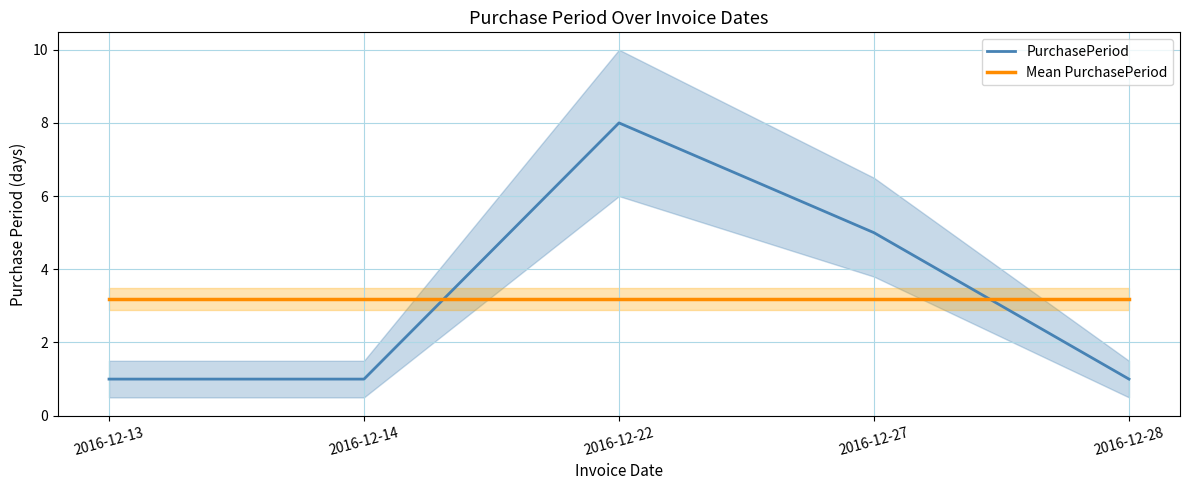

Which series ends up on top after the final intersection of Mean PurchasePeriod and PurchasePeriod?

Mean PurchasePeriod